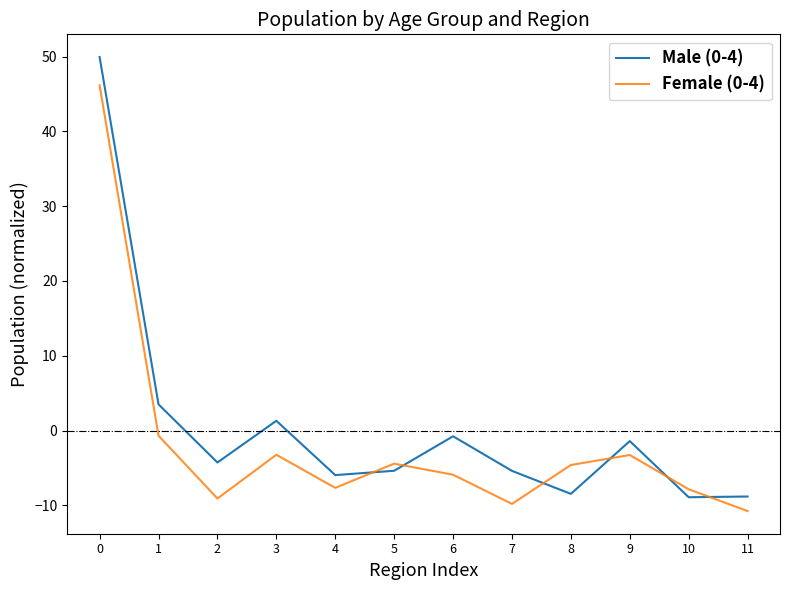

What is the smallest value displayed?

-10.8